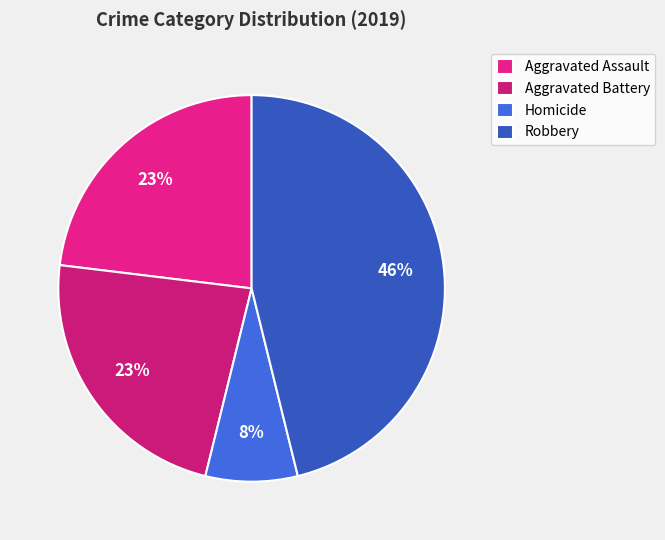

What percentage is the Robbery slice, to the nearest percent?

46%